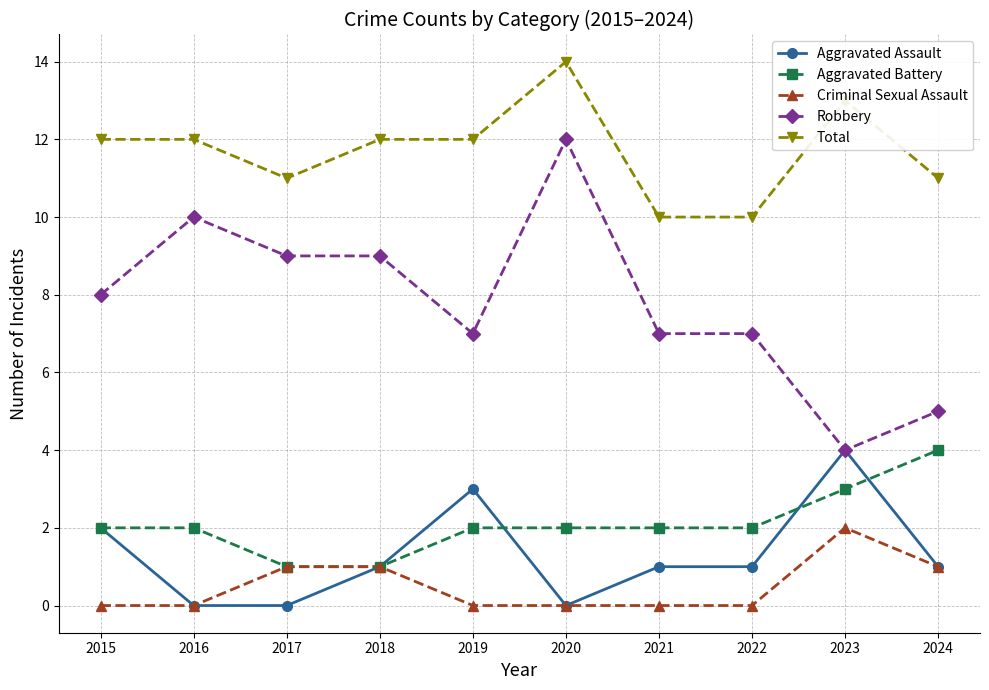

What is the average value of the Total series?

12